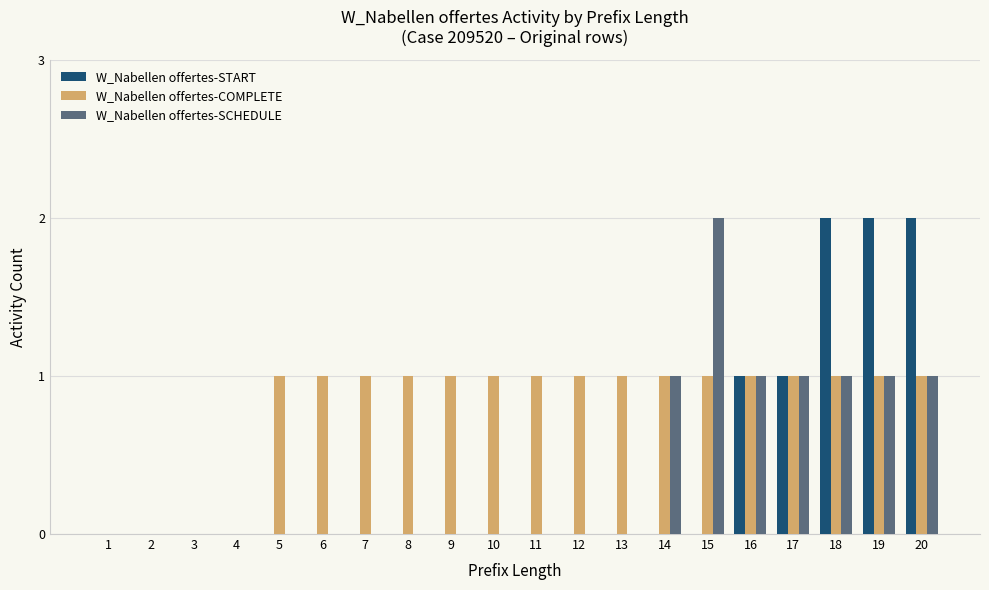

The W_Nabellen offertes-COMPLETE series shows 2 at 7. True or false?

False